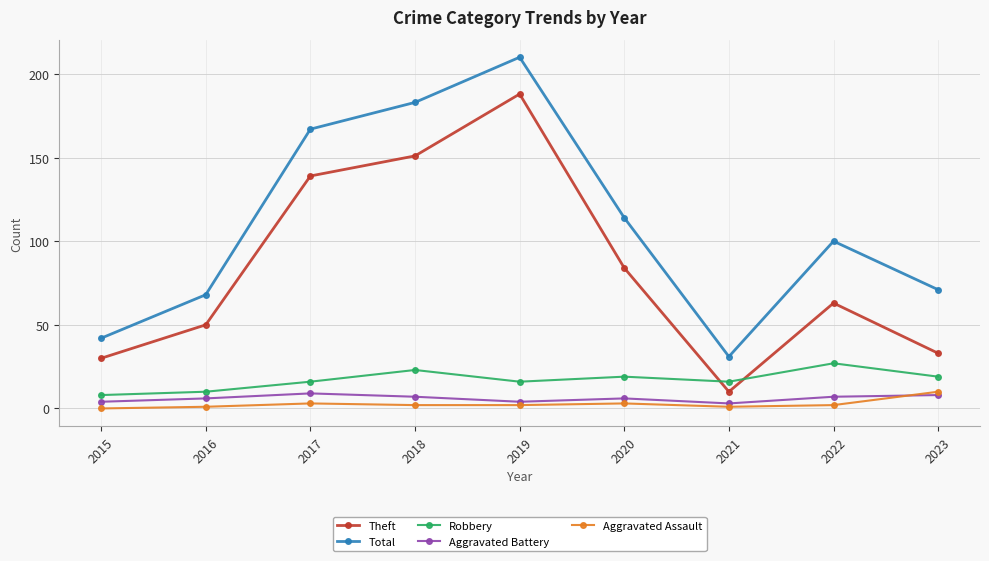

What is the highest value of the Robbery series?

27